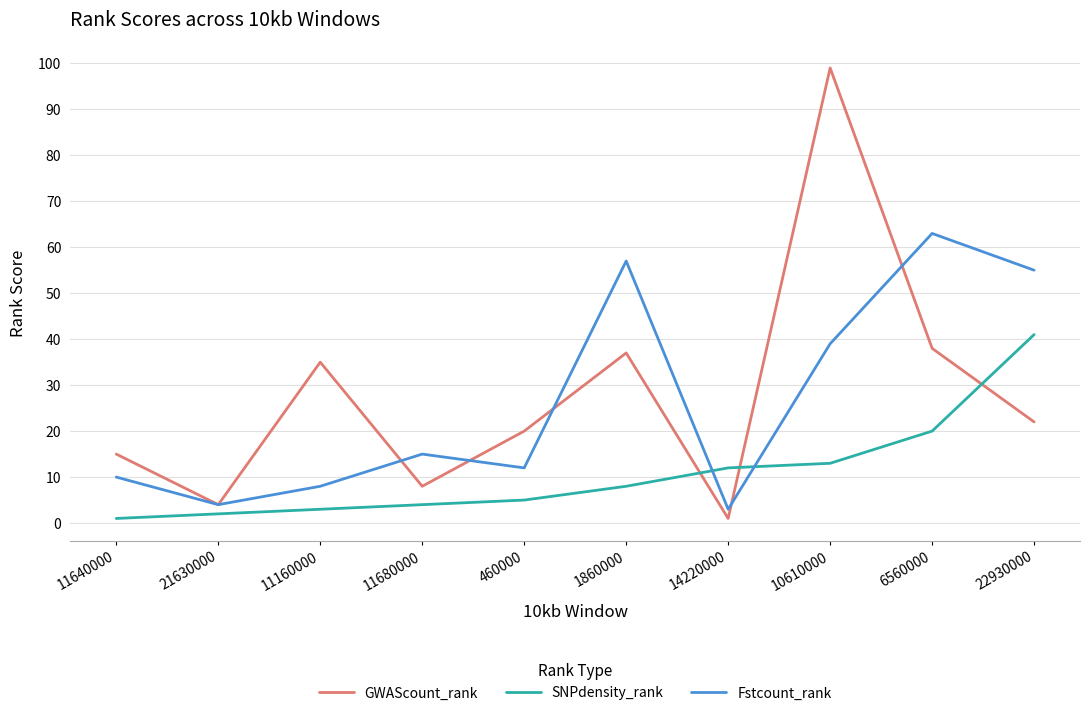

True or false: GWAScount_rank has more than 2 points higher than both neighbors.

True